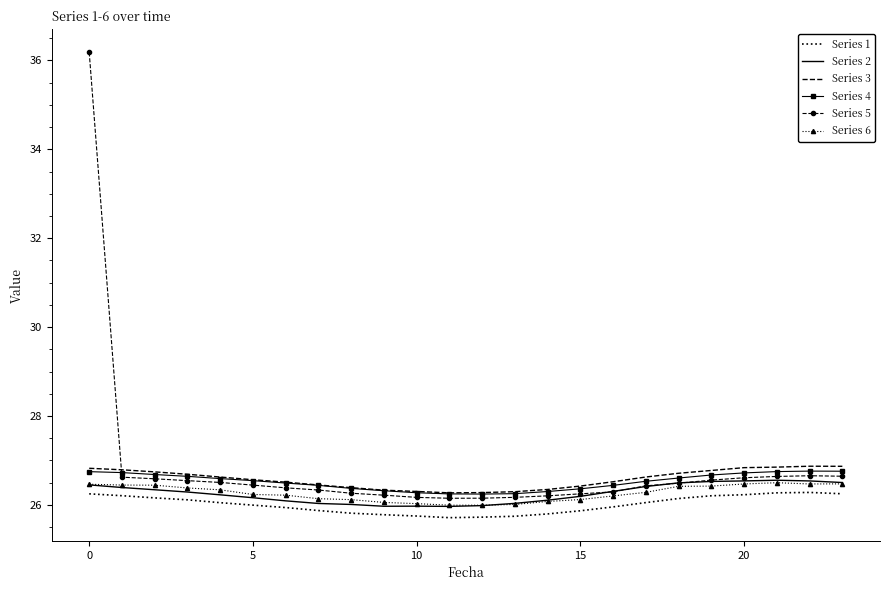

True or false: Series 3 and Series 6 intersect in this chart.

False